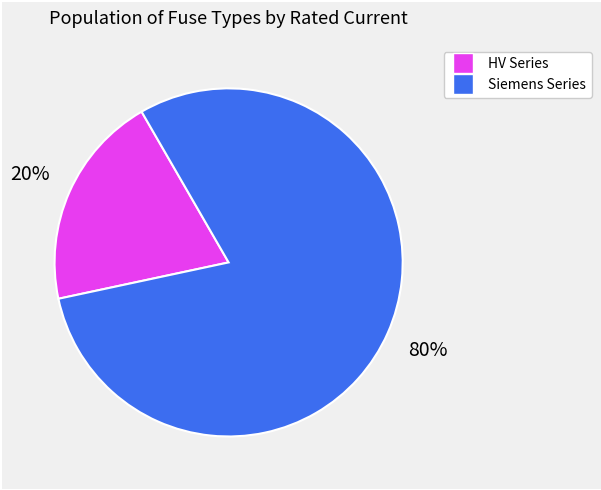

Is there a majority slice in this chart?

Yes